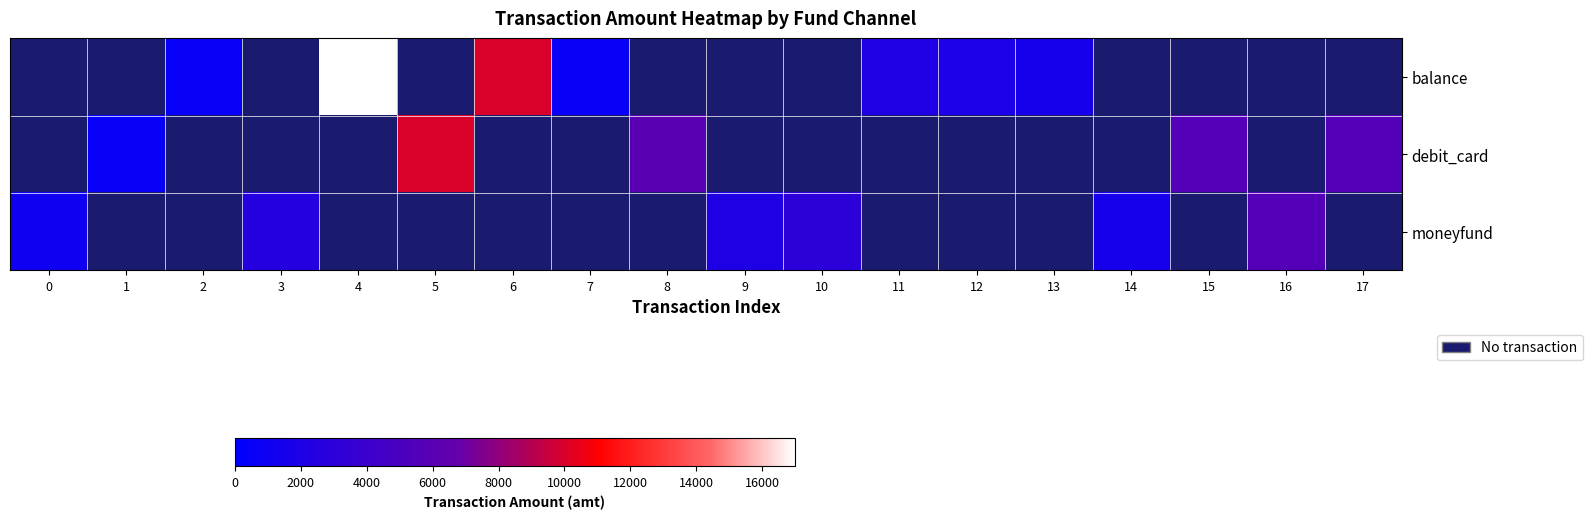

Is the value of balance at 11 greater than the value of moneyfund at 15?

No